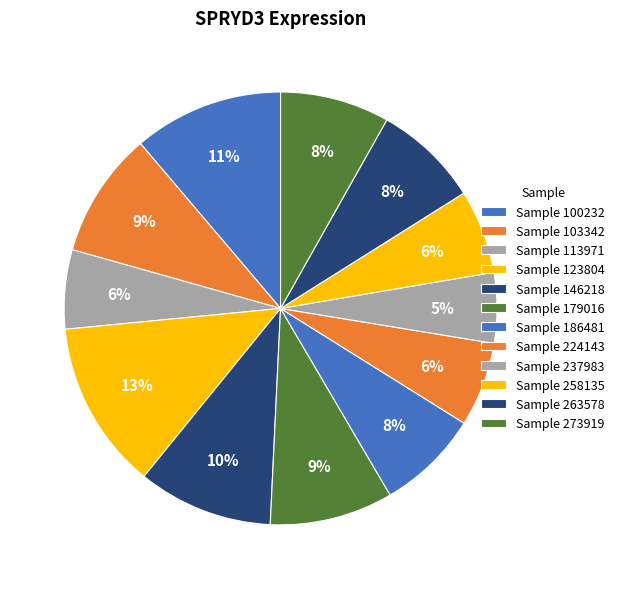

Count the number of slices in the pie.

12